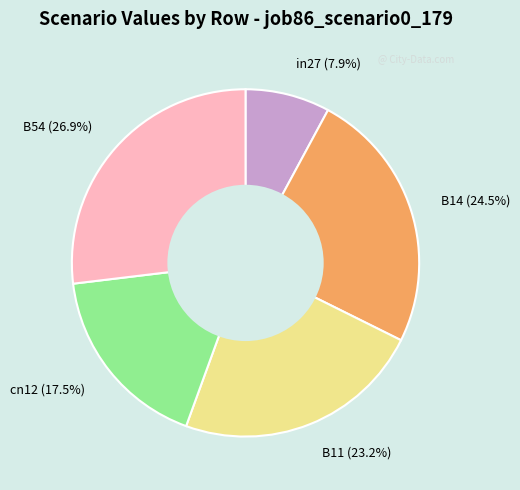

To the nearest percent, what is the difference between the largest and smallest slice percentages?

19%